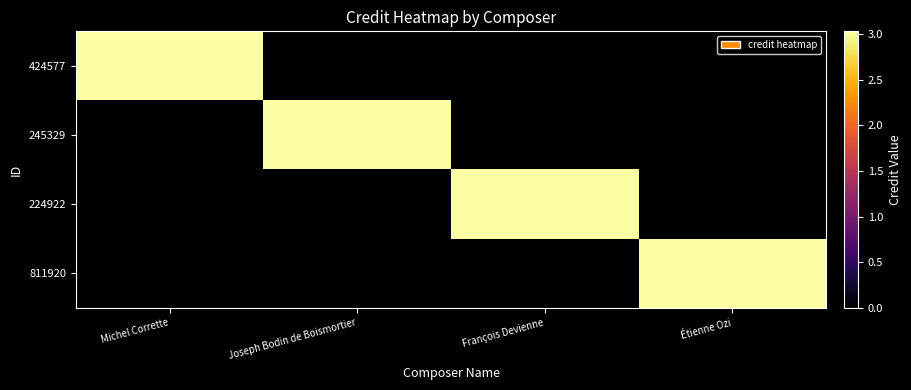

What is the total value across all series at Étienne Ozi?

3030582